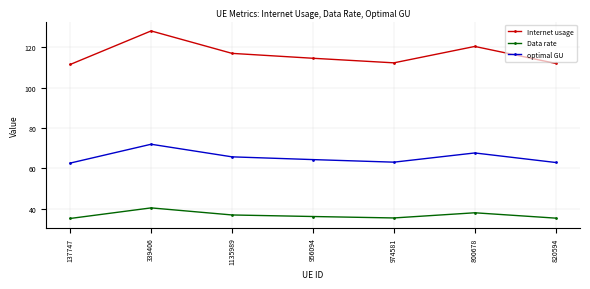

How many distinct data groups are displayed?

3